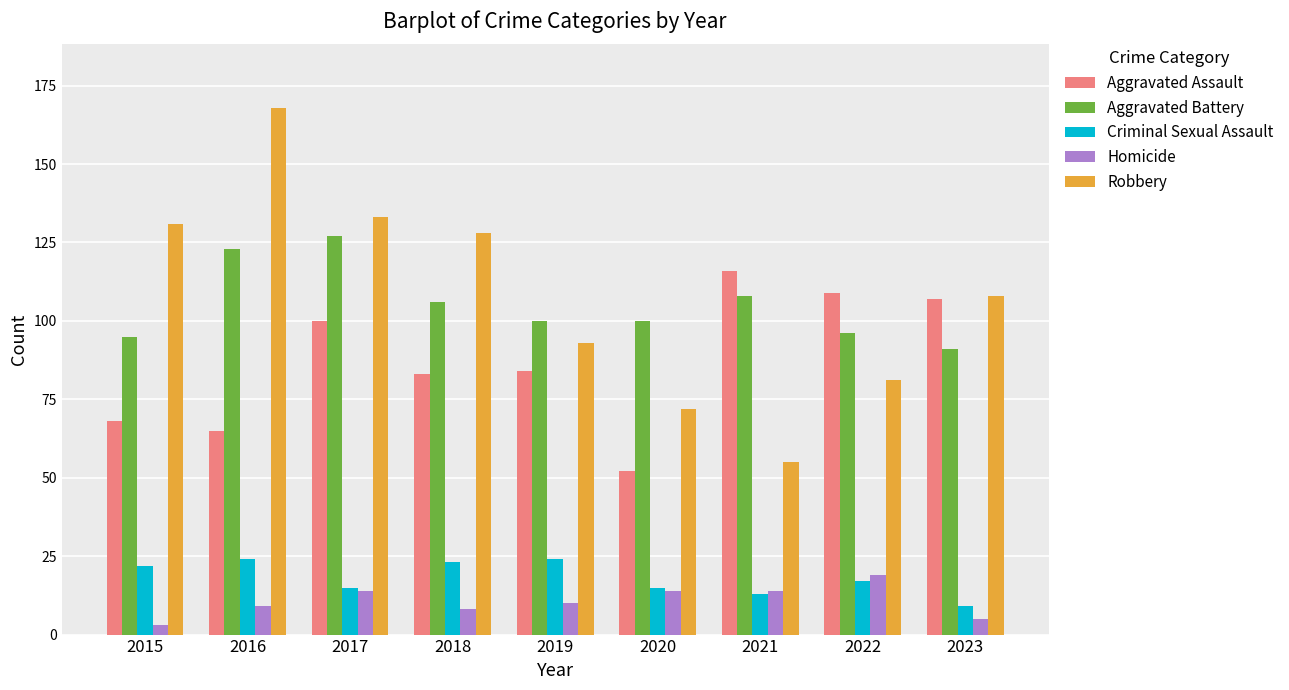

Read the Aggravated Assault value at 2019, to the nearest 5.

85